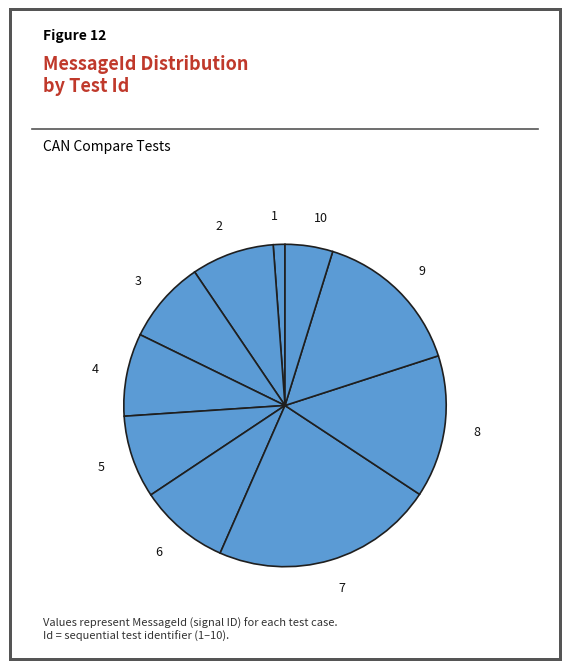

Combined, do 5 and 7 account for over 50%?

No